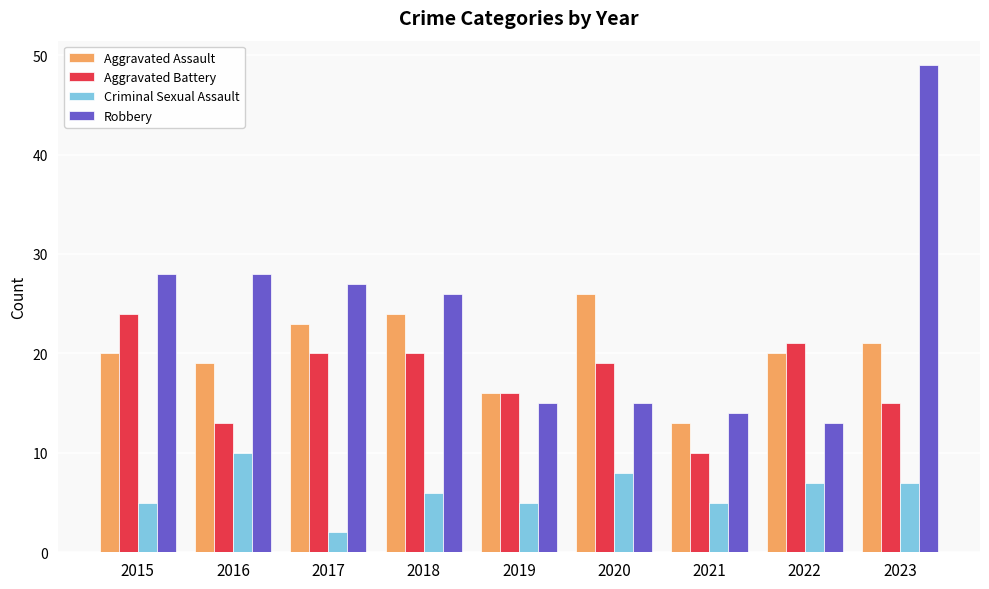

What is the sum of all Aggravated Assault values?

182